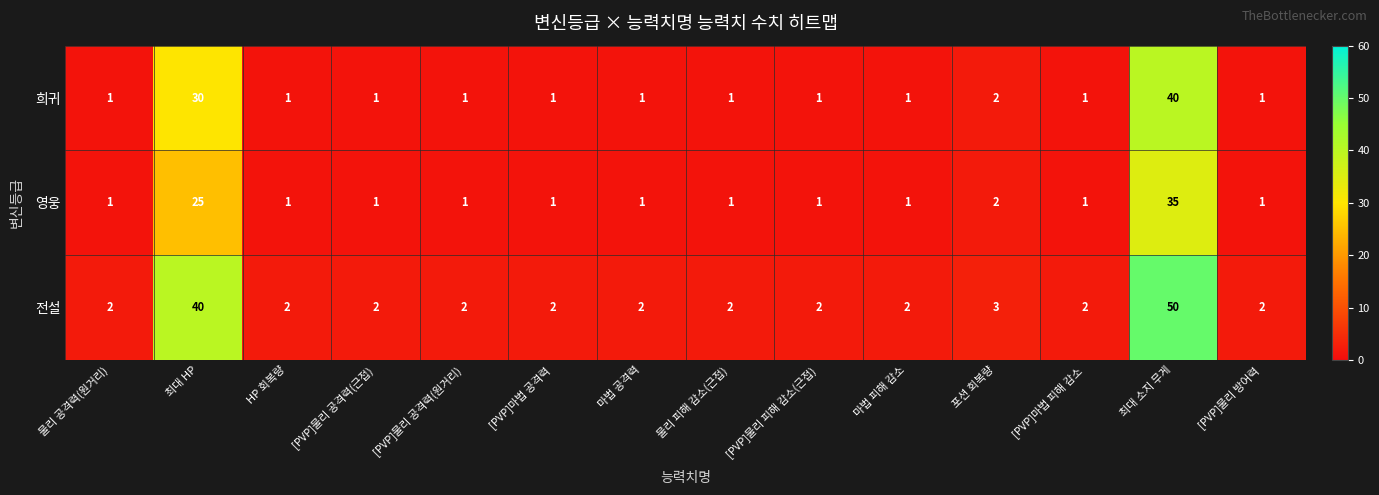

List the series in order of their overall mean, lowest first.

영웅, 희귀, 전설